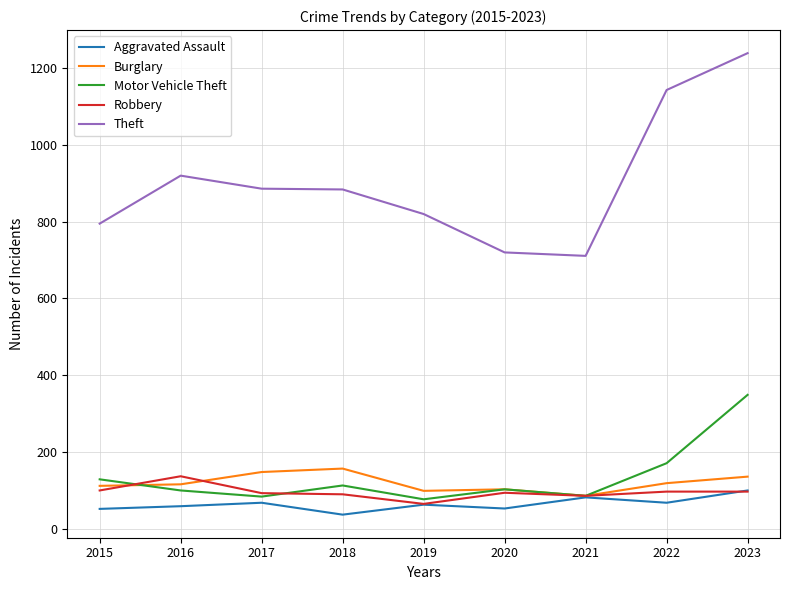

True or false: Burglary has a value of 86 at 2021.

True